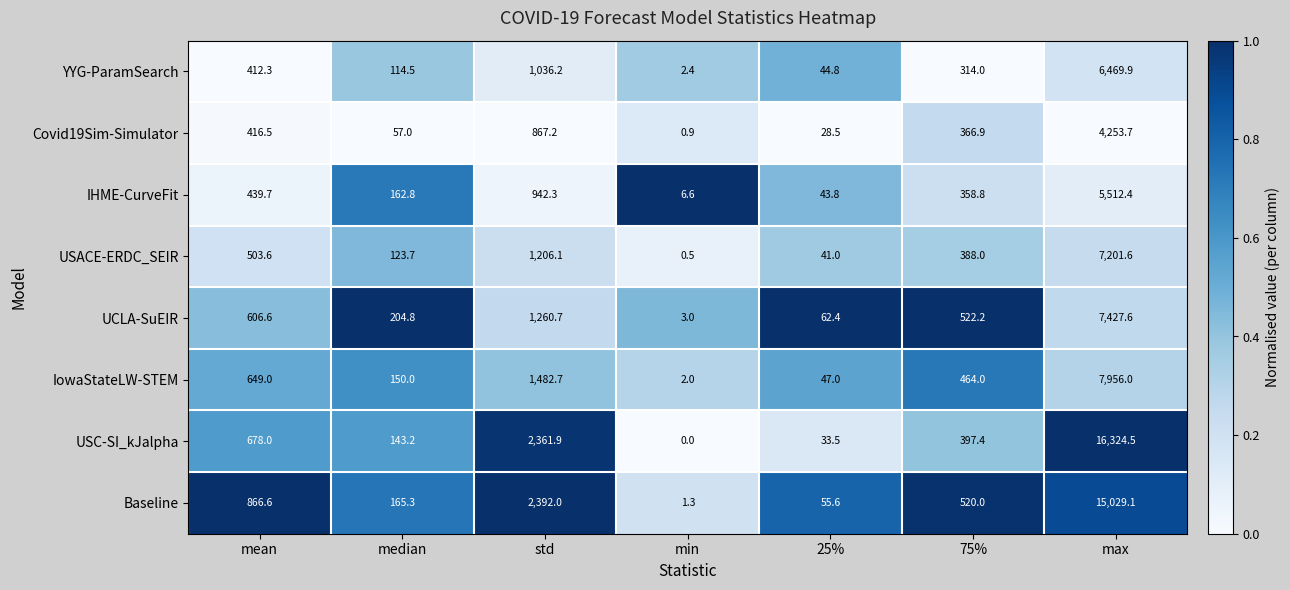

Where is USACE-ERDC_SEIR nearest to the value 3601?

std